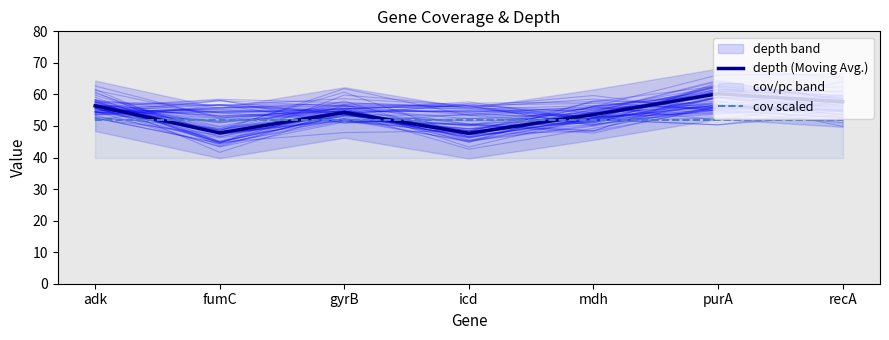

What position from the right is mdh?

3